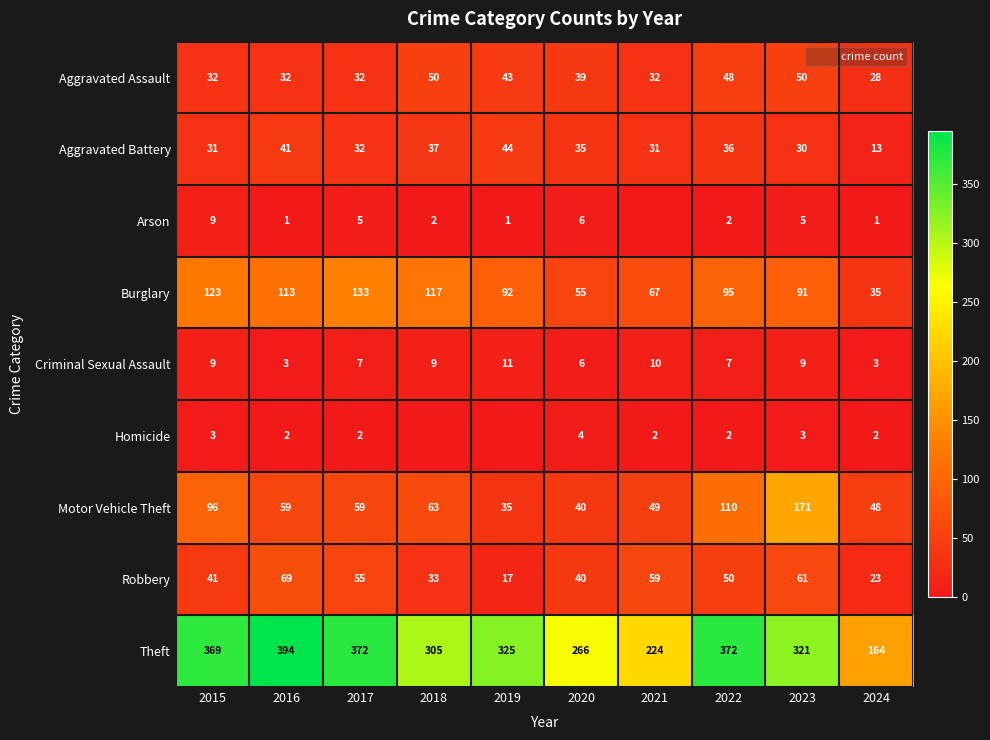

Is the value of Arson at 2024 greater than the value of Aggravated Assault at 2024?

No